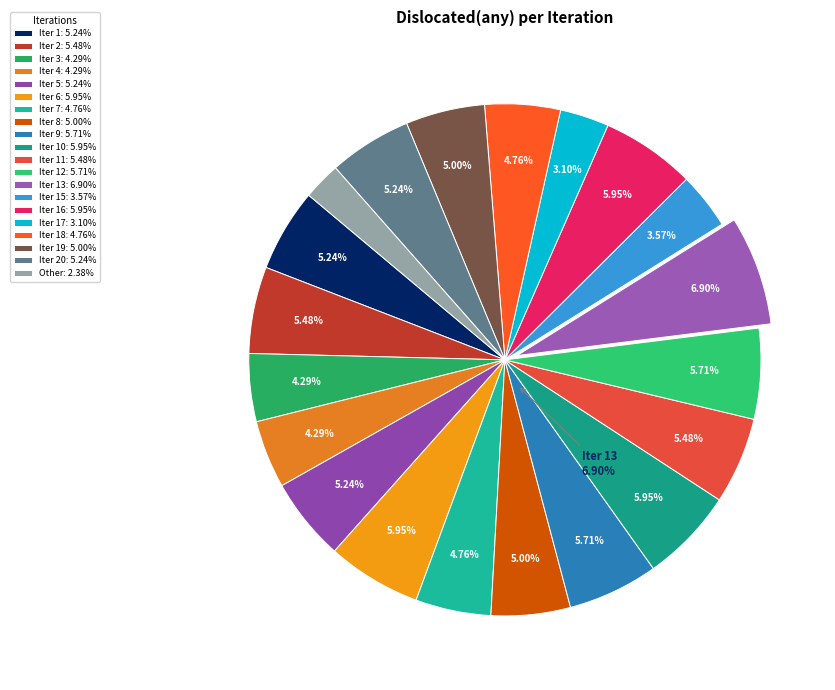

To the nearest percent, what portion does 9 represent?

6%